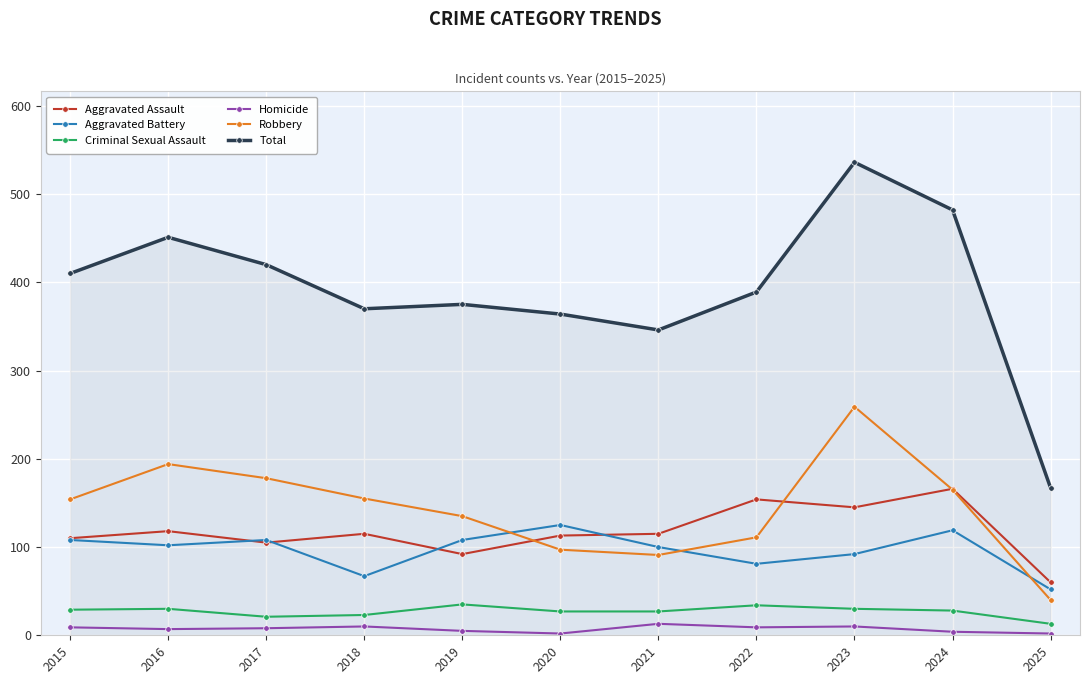

What are all the series names shown in the legend?

Aggravated Assault, Aggravated Battery, Criminal Sexual Assault, Homicide, Robbery, Total